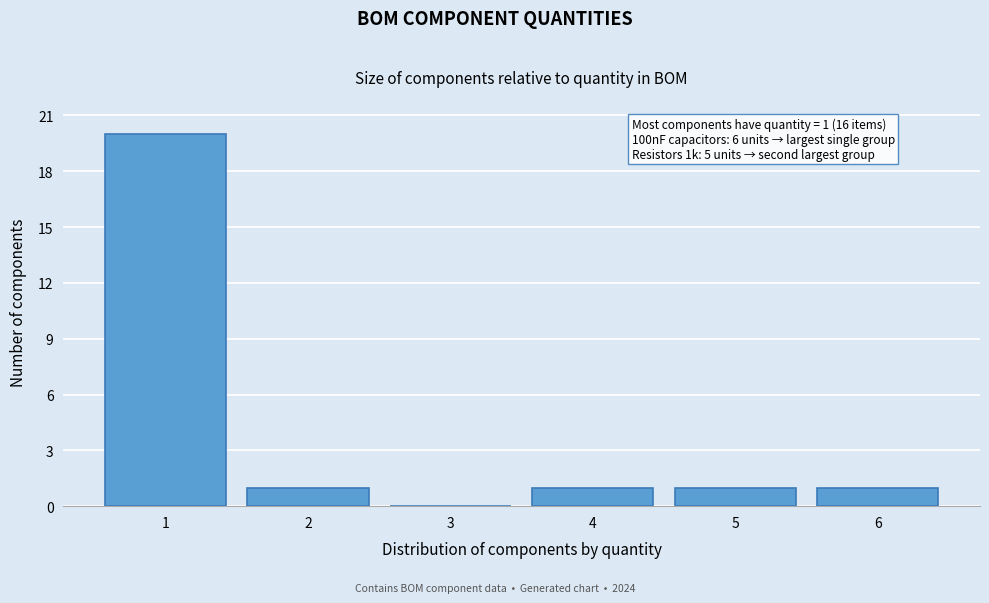

Reading right to left, transcribe all the data shown in this chart.

6=1	5=1	4=1	3=0	2=1	1=20